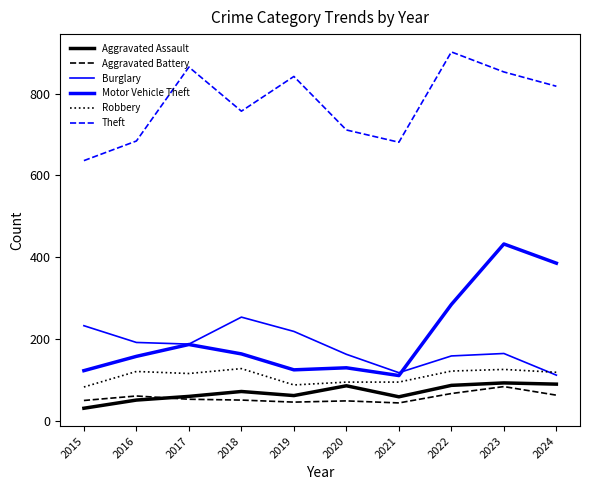

What is the average value of the Aggravated Assault series?

68